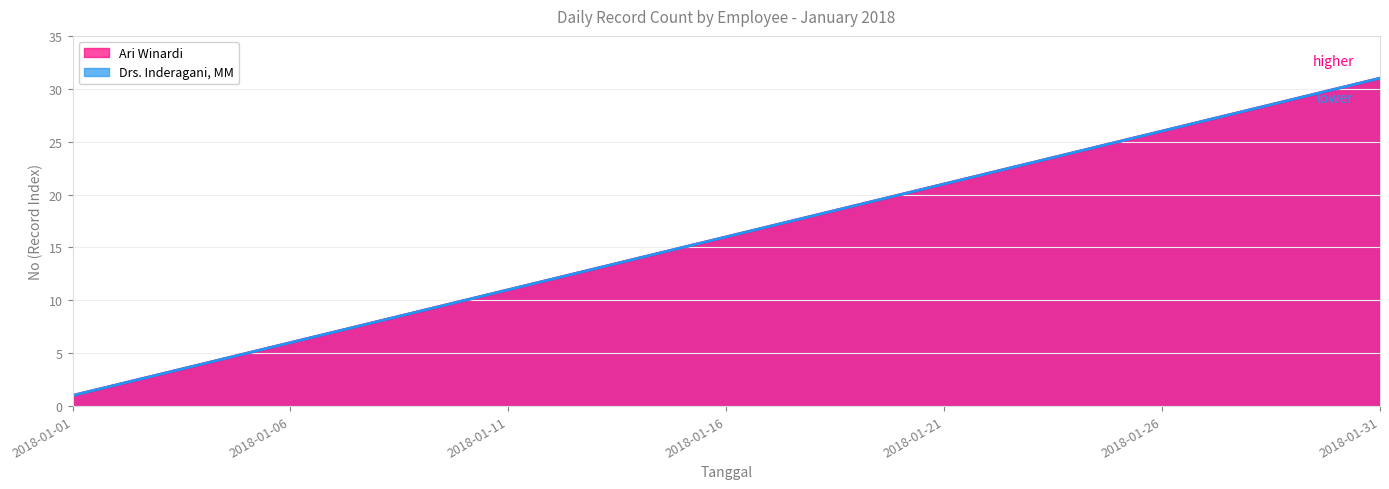

Rank the series at 2018-01-17 from highest to lowest value.

Ari Winardi, Drs. Inderagani, MM